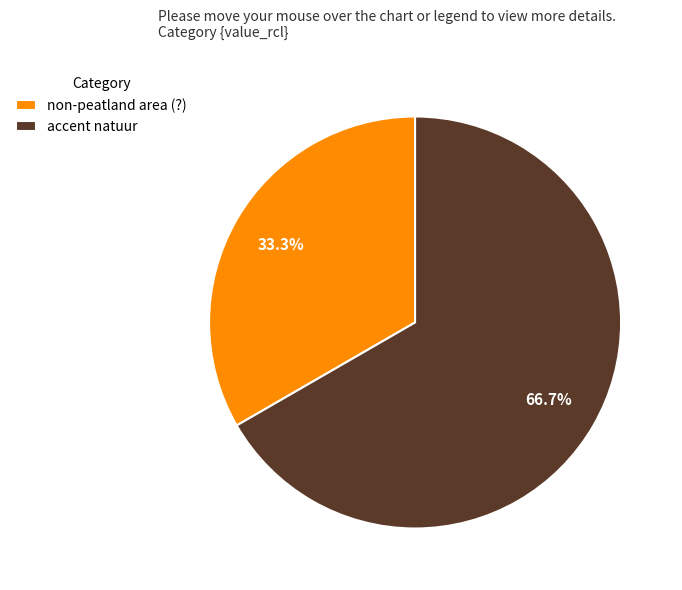

Which category has the biggest portion of the pie?

accent natuur